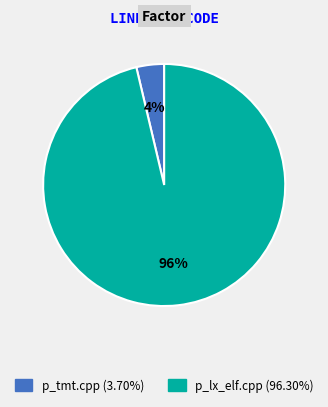

Combined, do p_lx_elf.cpp and p_tmt.cpp account for over 50%?

Yes